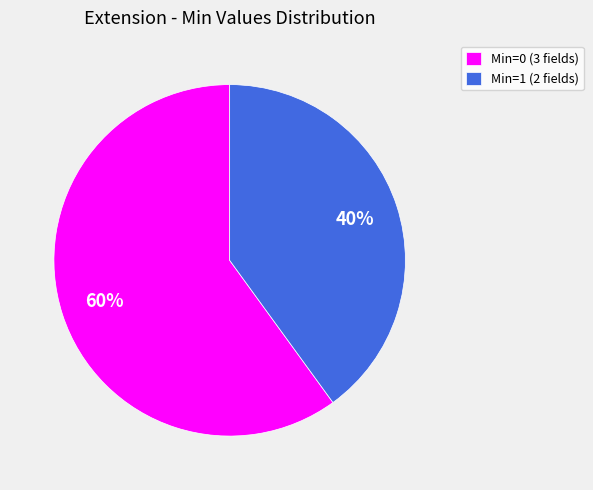

Count the number of slices in the pie.

2